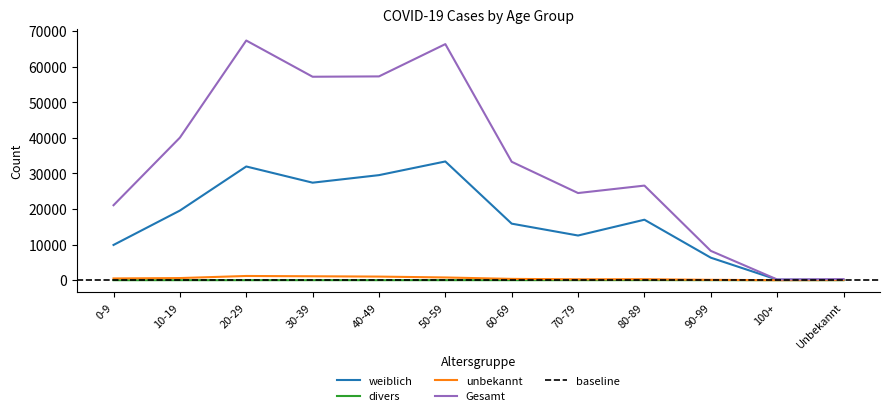

What is the label of the 9th point from the right?

30-39